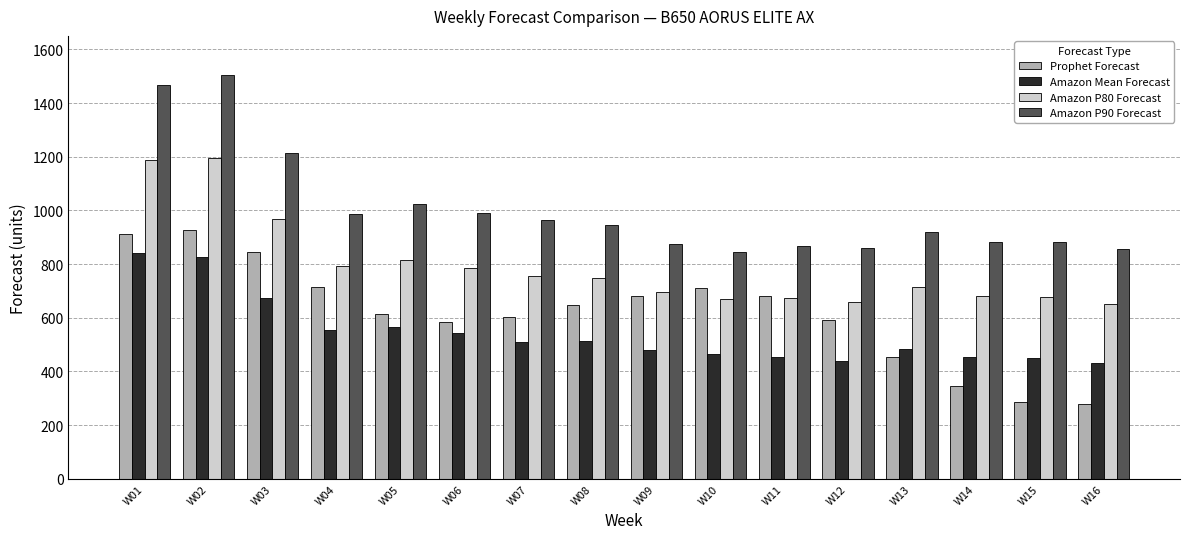

What is the value of the Amazon P80 Forecast bar at the 3rd from the left?

968